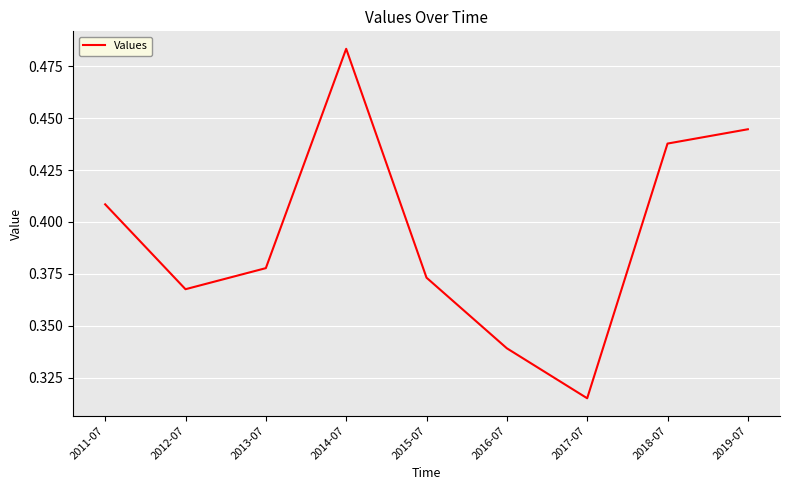

What position from the left is 2017-07?

7